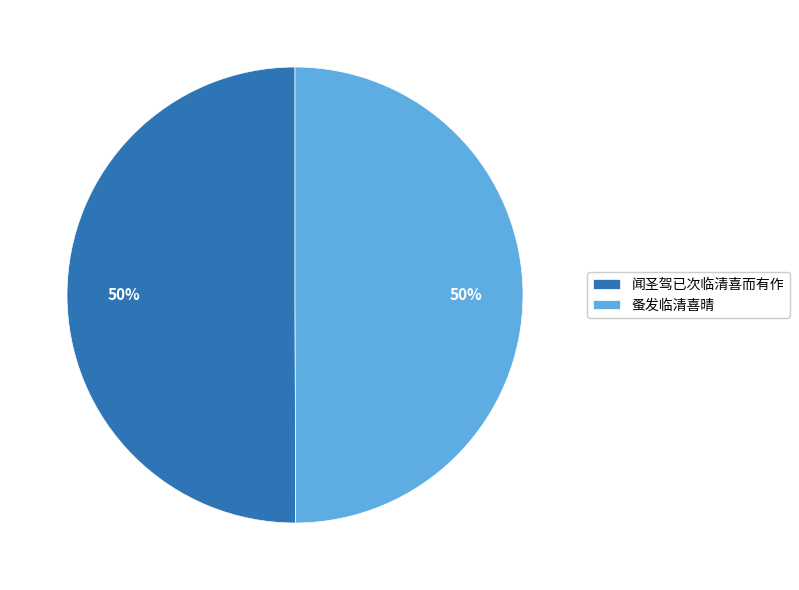

To the nearest percent, what is the average slice percentage?

50%